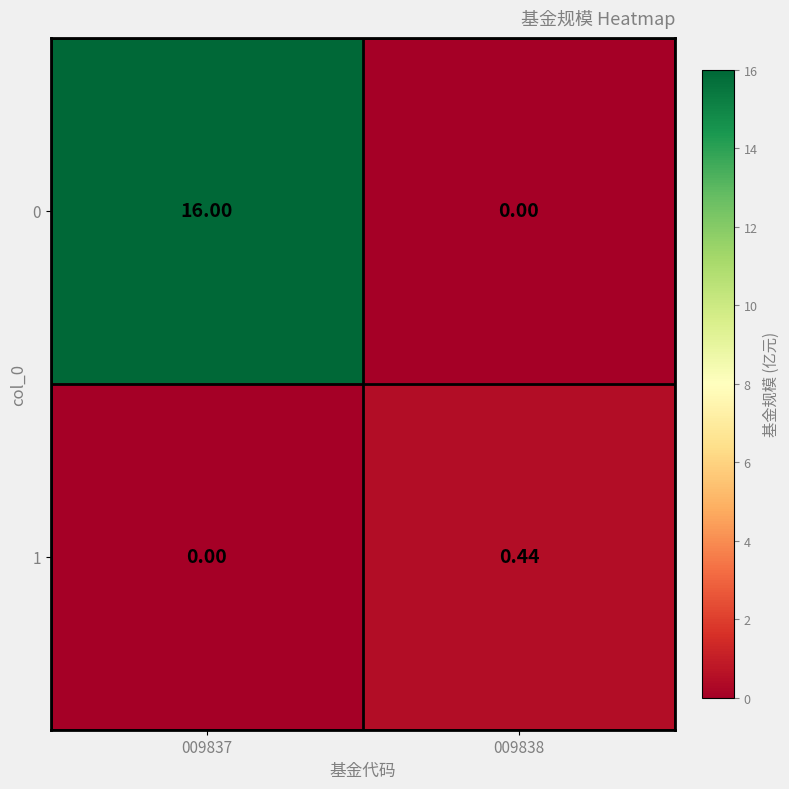

Count the number of categories in the chart.

2